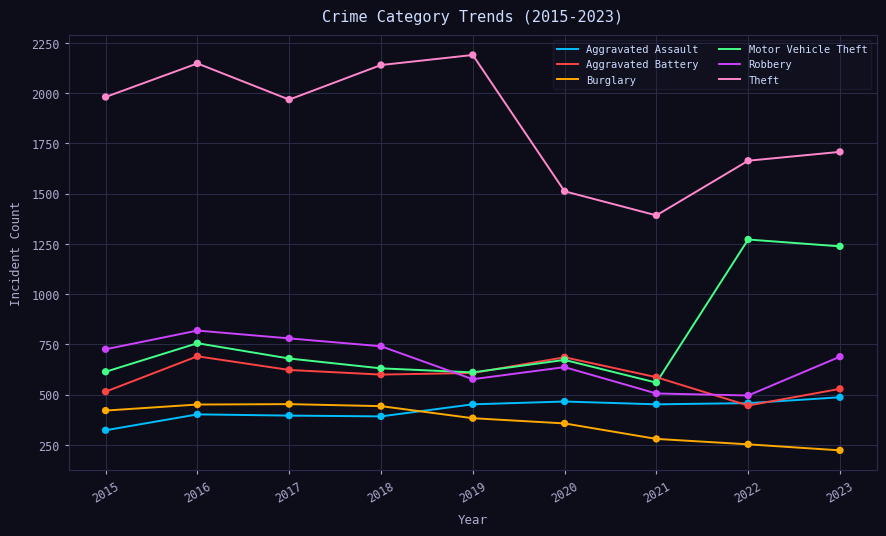

Which series has the widest spread of values?

Theft